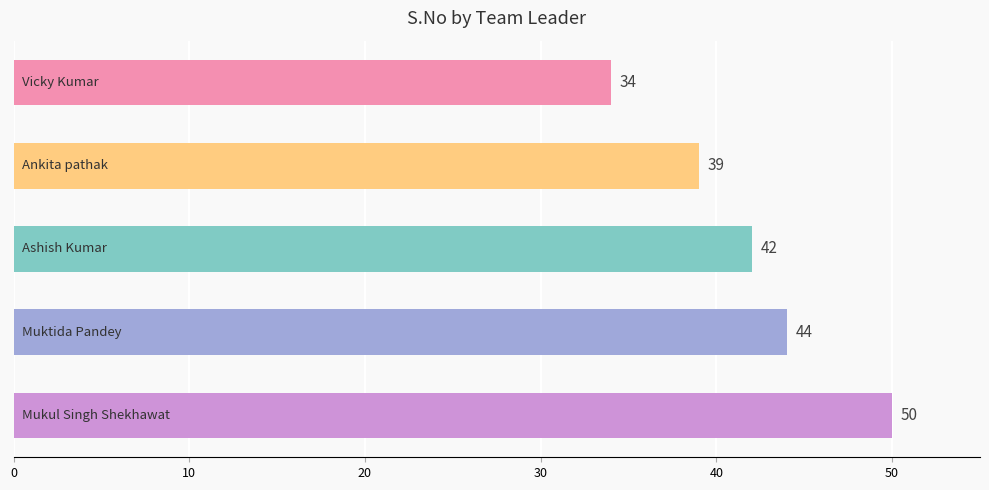

How many values are between 39 and 44?

3